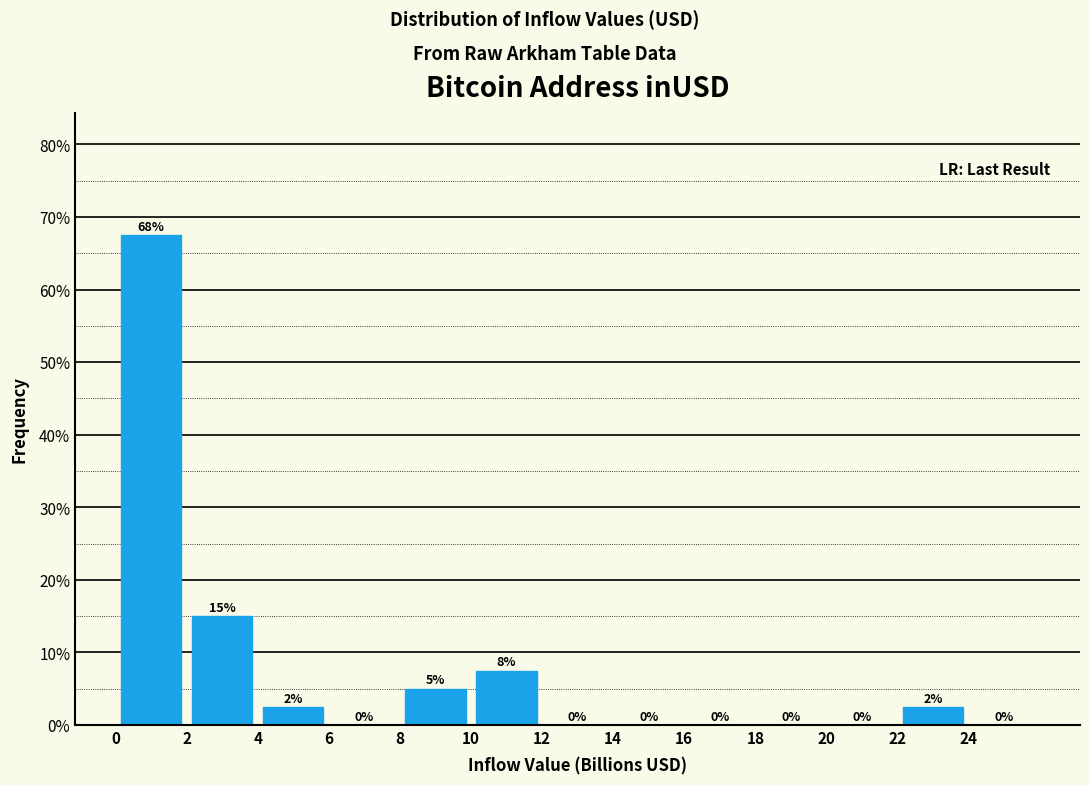

Over which range of the x-axis is the bar tallest?

0 to 2